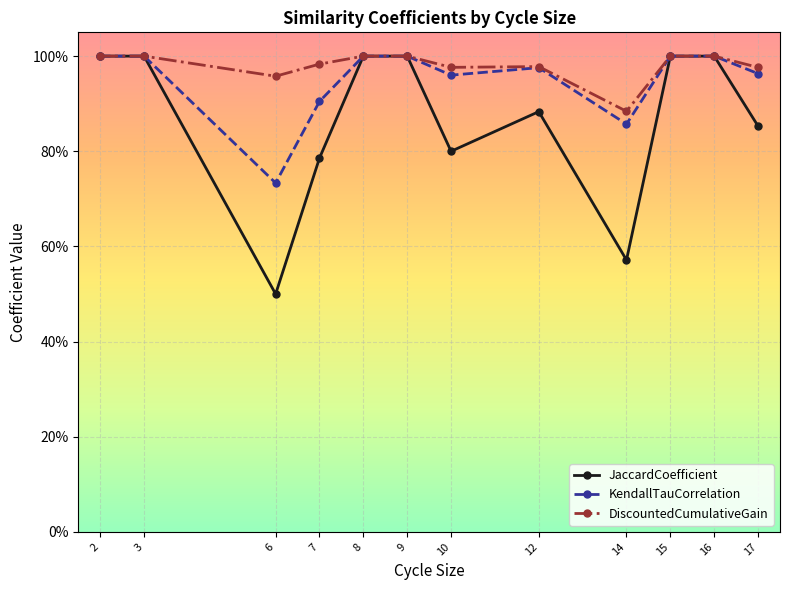

Where is KendallTauCorrelation nearest to the value 0?

6